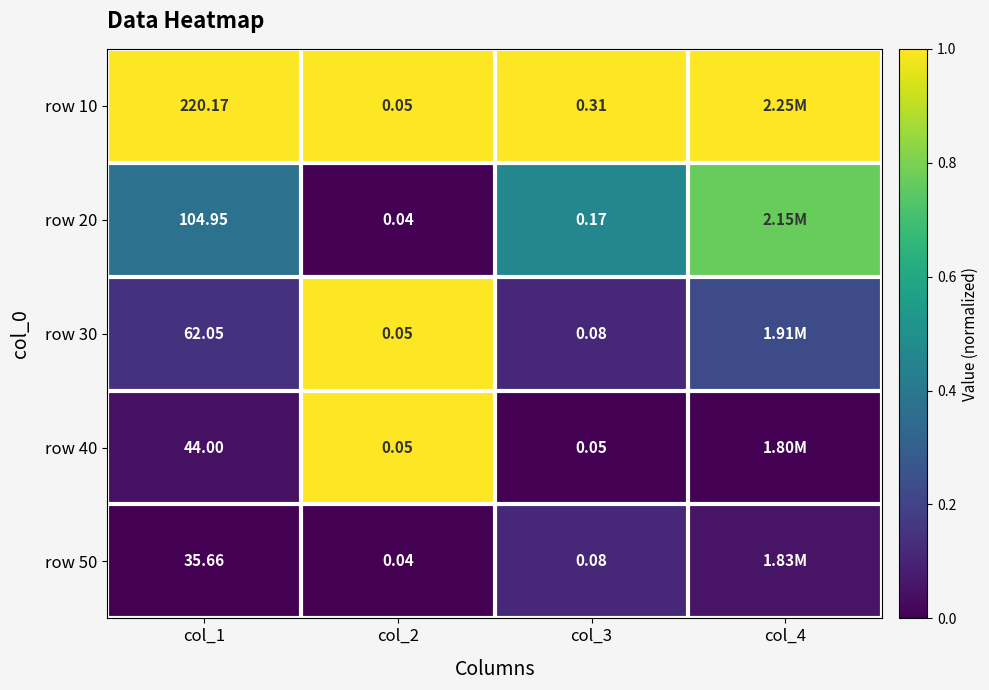

Is the value of row 30 at col_1 greater than the value of row 20 at col_1?

No